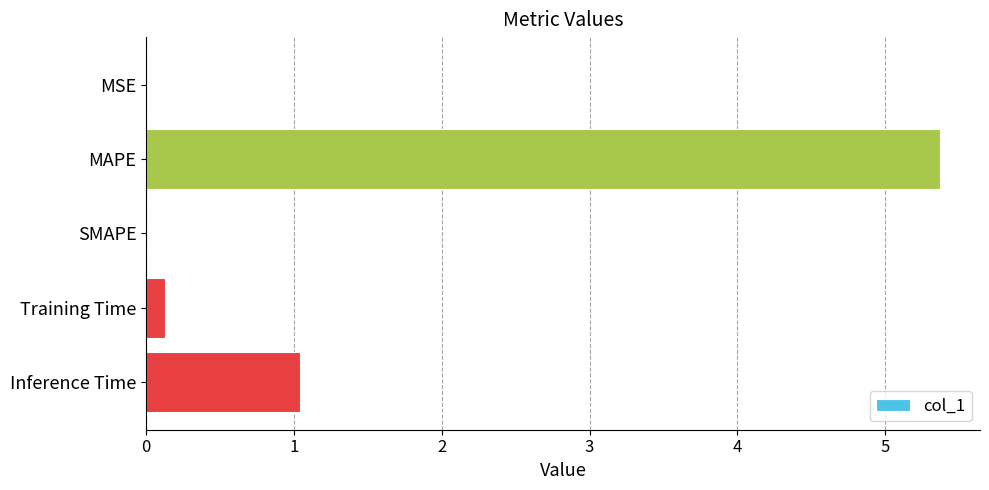

The chart shows a value of 0.0 at MSE. True or false?

True